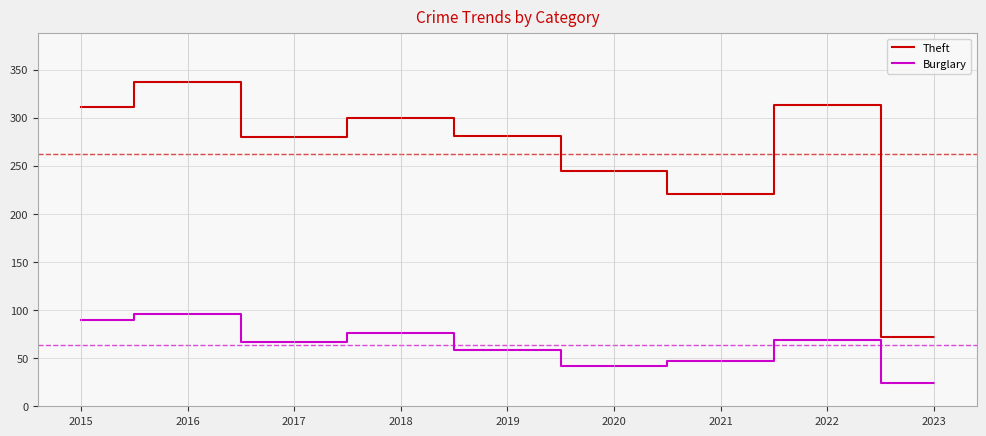

At which label does Theft reach its minimum?

2023